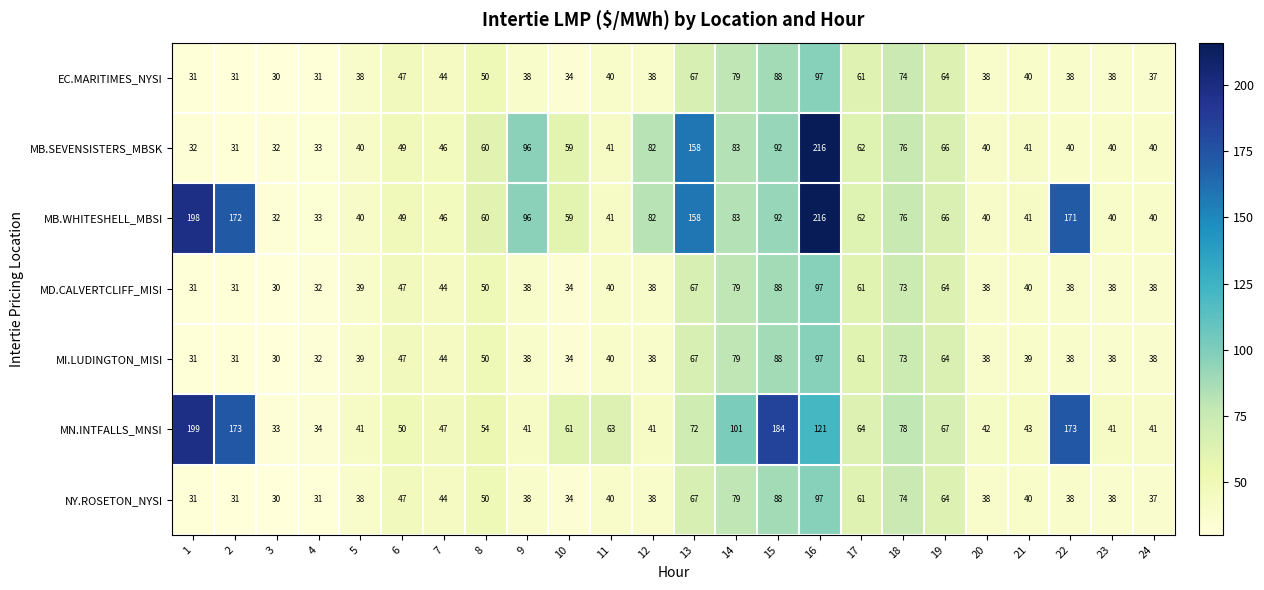

True or false: EC.MARITIMES_NYSI has a value of 47 at 6.

True